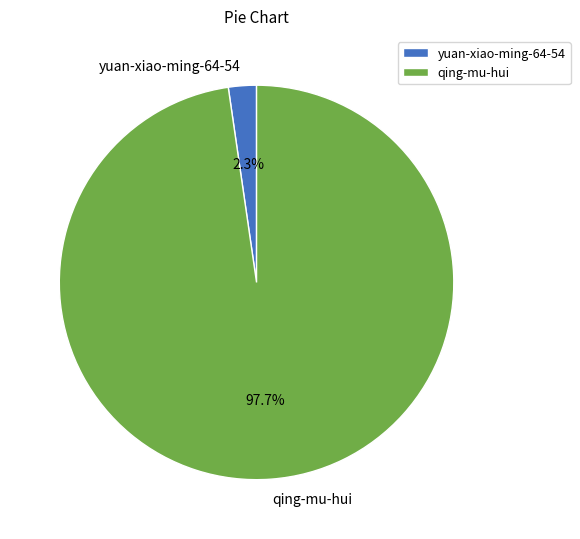

True or false: yuan-xiao-ming-64-54 accounts for 2% of the total.

True